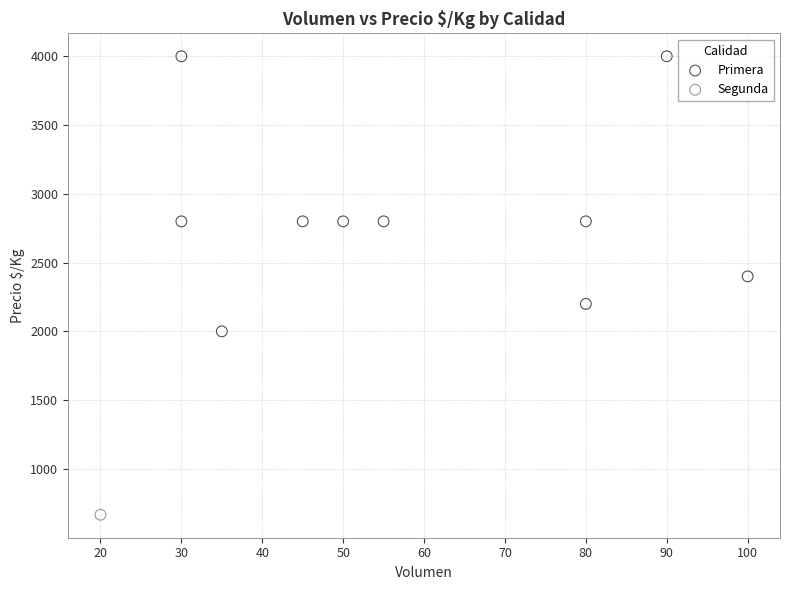

What are all the series names shown in the legend?

Primera, Segunda